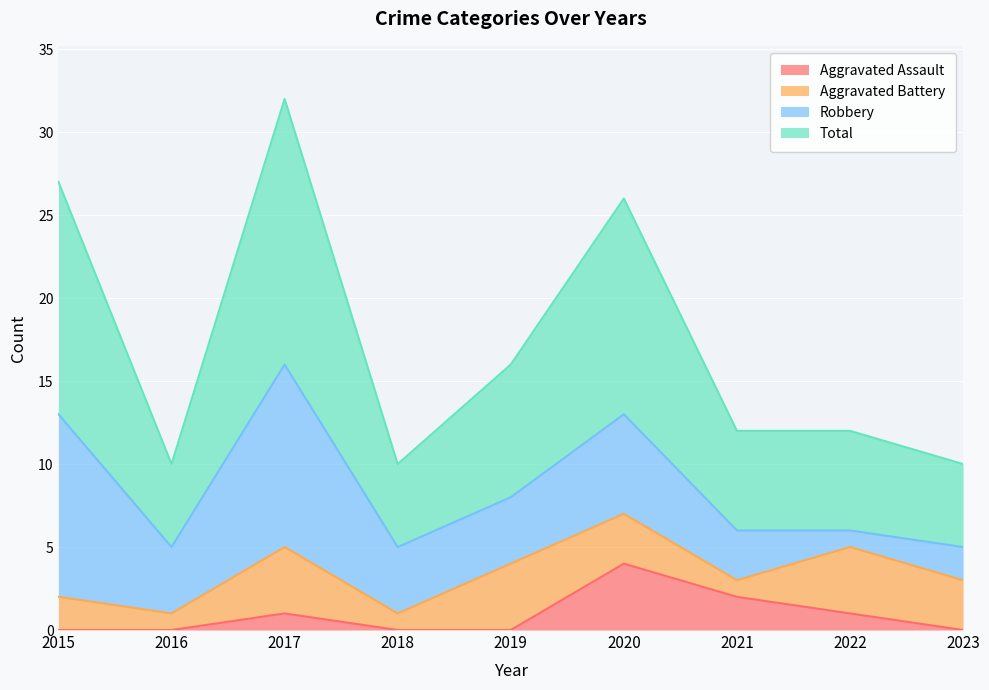

True or false: Total and Aggravated Assault intersect in this chart.

False